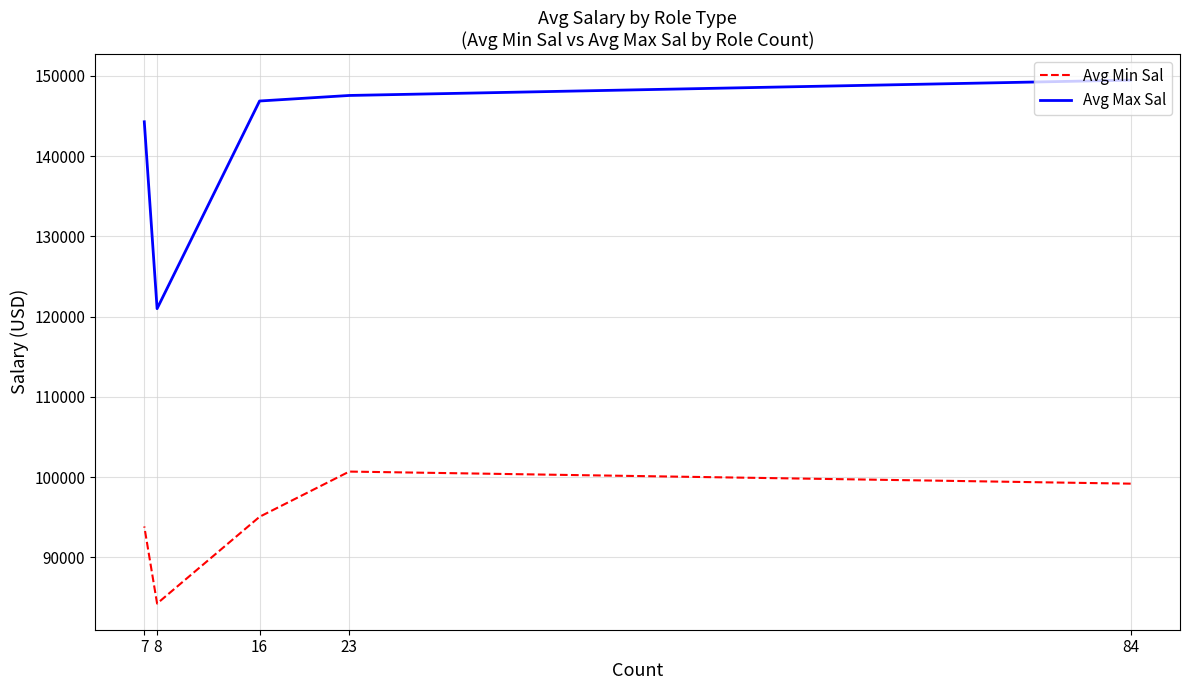

Rank the series by their average value, from highest to lowest.

Avg Max Sal, Avg Min Sal